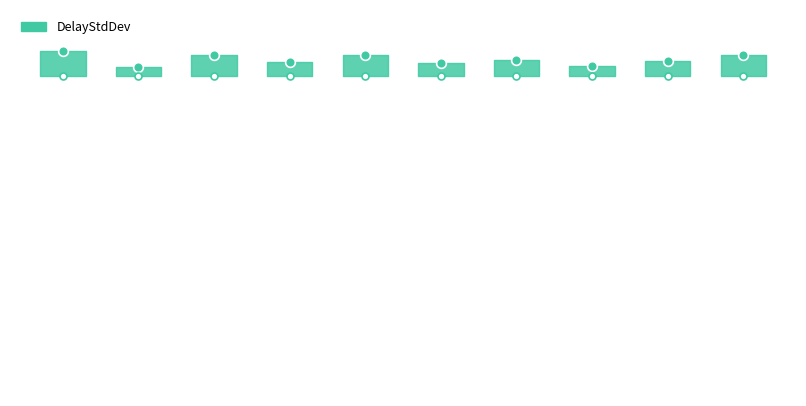

True or false: the data has more than 1 interior local peaks.

True